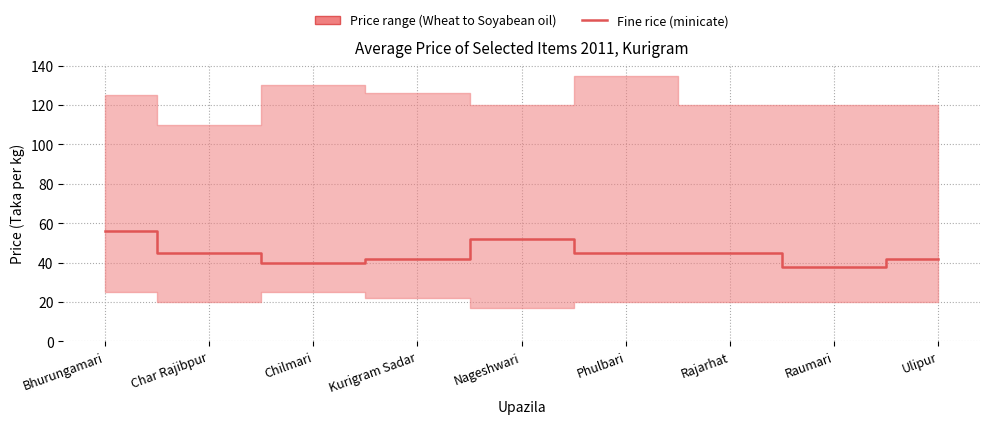

The value at Chilmari is 17. True or false?

False